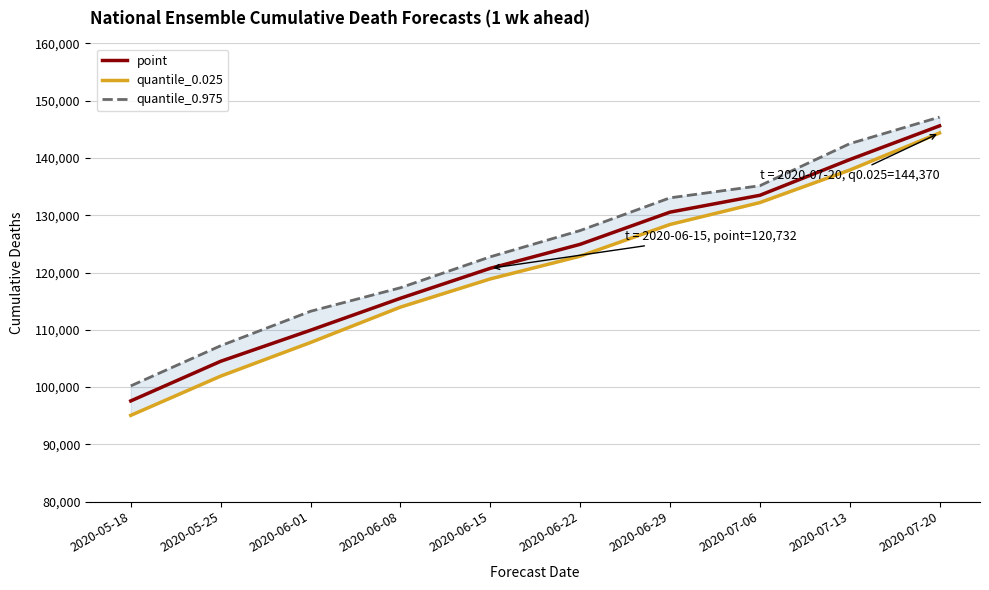

Reading left to right, transcribe all the data shown in this chart.

point: 97572	104492	109917	115494	120732	124920	130540	133482	139718	145613
quantile_0.025: 95051	101899	107773	113951	118877	122851	128385	132210	137892	144370
quantile_0.975: 100198	107207	113229	117332	122739	127326	133039	135154	142501	147141